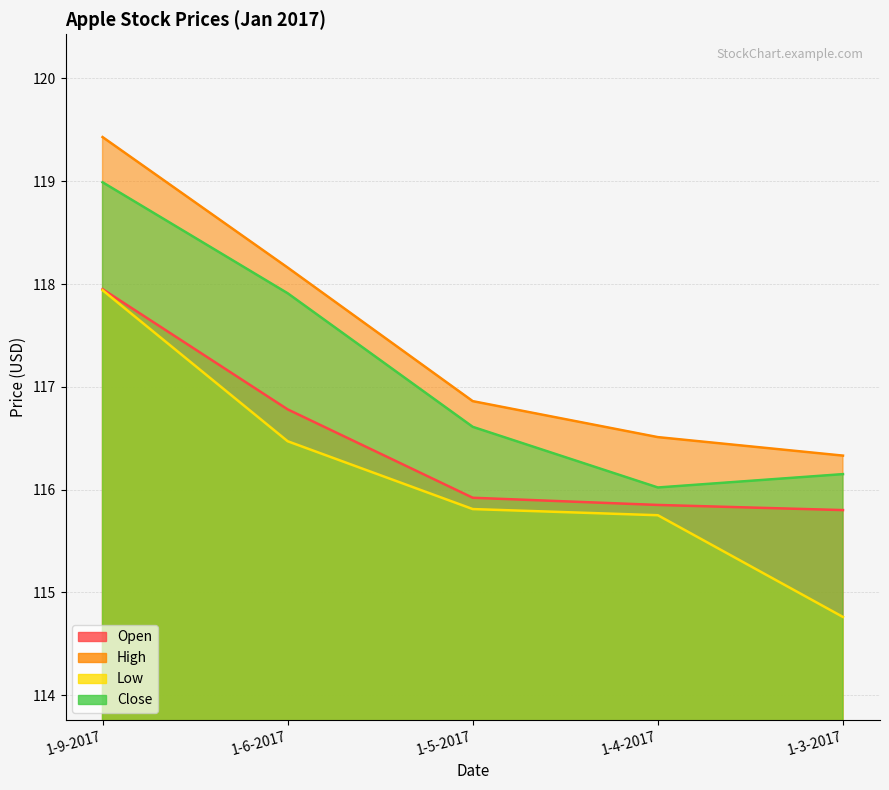

True or false: Close and Low cross at least once.

False